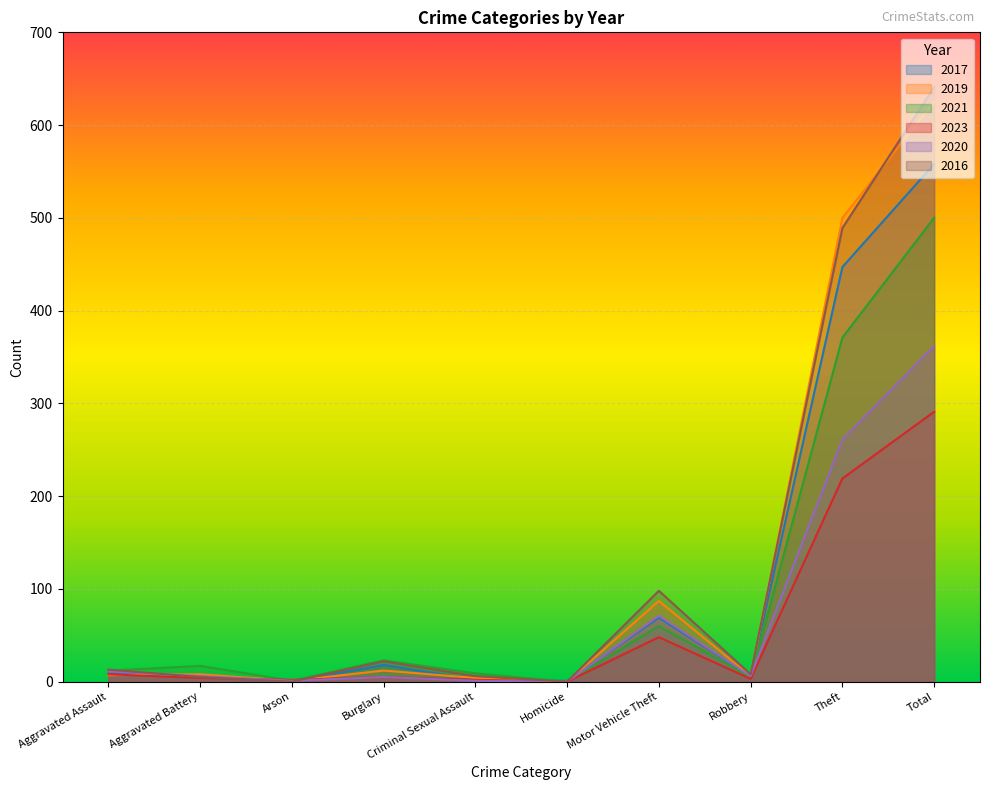

Between Theft and Total, which series saw the biggest shift?

2016